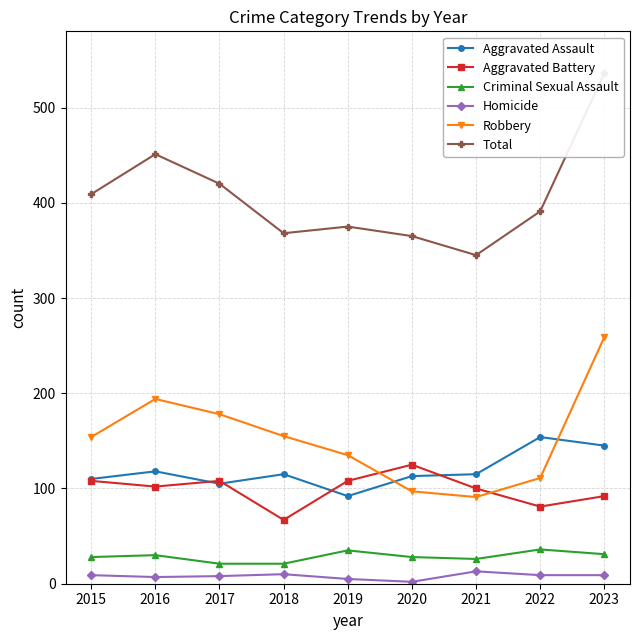

Reading left to right, list all the values displayed in this chart.

Aggravated Assault: 110	118	105	115	92	113	115	154	145
Aggravated Battery: 108	102	108	67	108	125	100	81	92
Criminal Sexual Assault: 28	30	21	21	35	28	26	36	31
Homicide: 9	7	8	10	5	2	13	9	9
Robbery: 154	194	178	155	135	97	91	111	259
Total: 409	451	420	368	375	365	345	391	536